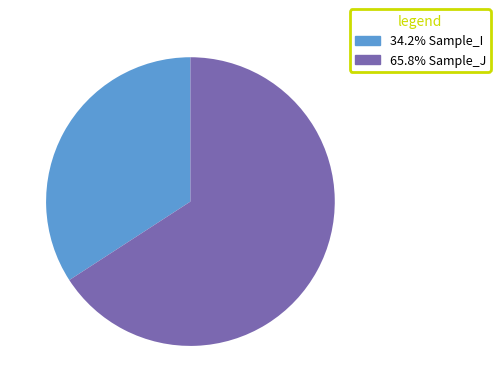

Does any single category account for the majority?

Yes